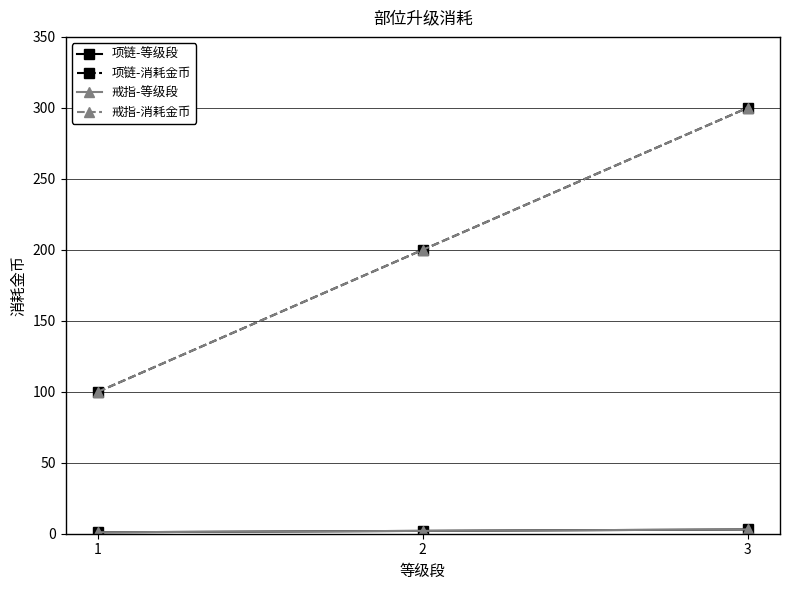

List the series in order of their peak value, lowest first.

项链-等级段, 戒指-等级段, 项链-消耗金币, 戒指-消耗金币